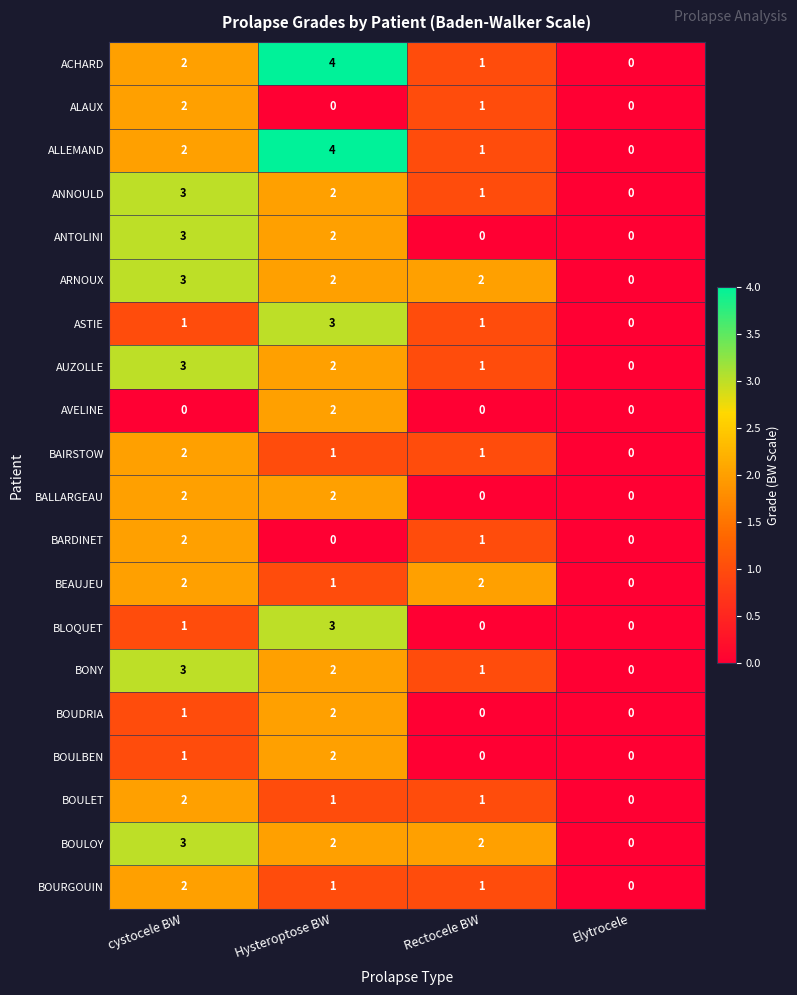

What is the sum of all ANNOULD values?

6